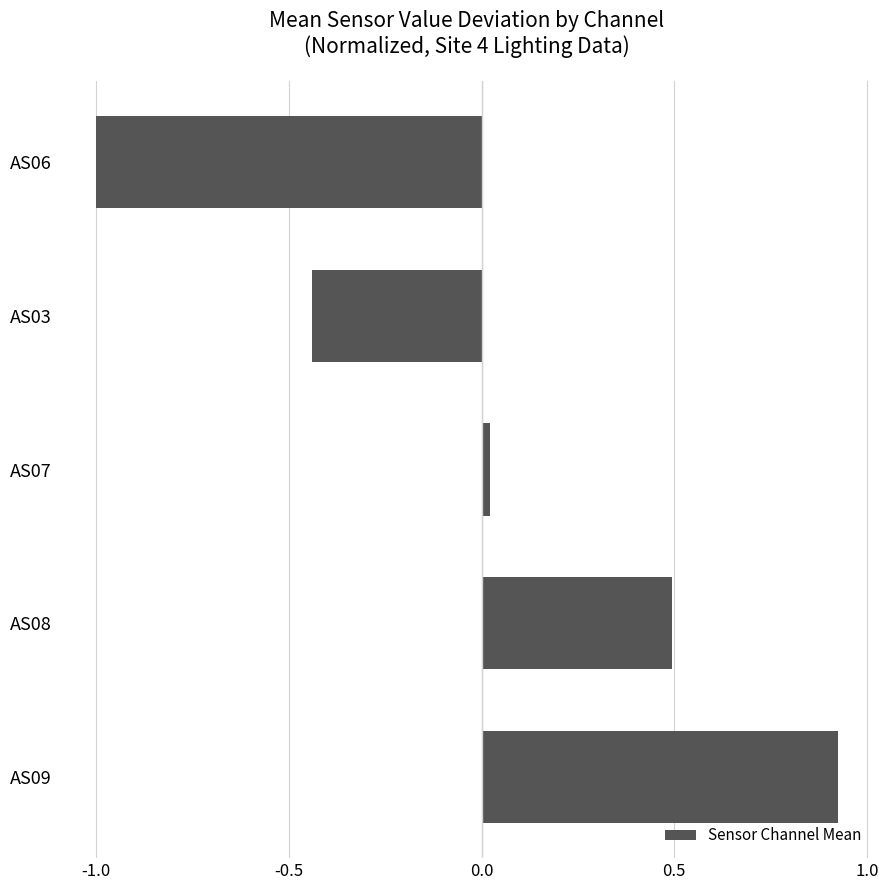

What is the difference between the maximum and minimum values?

1.9